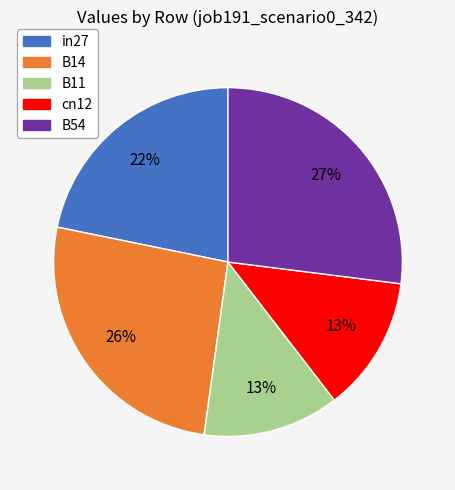

To the nearest percent, what percentage of the pie is in27?

22%